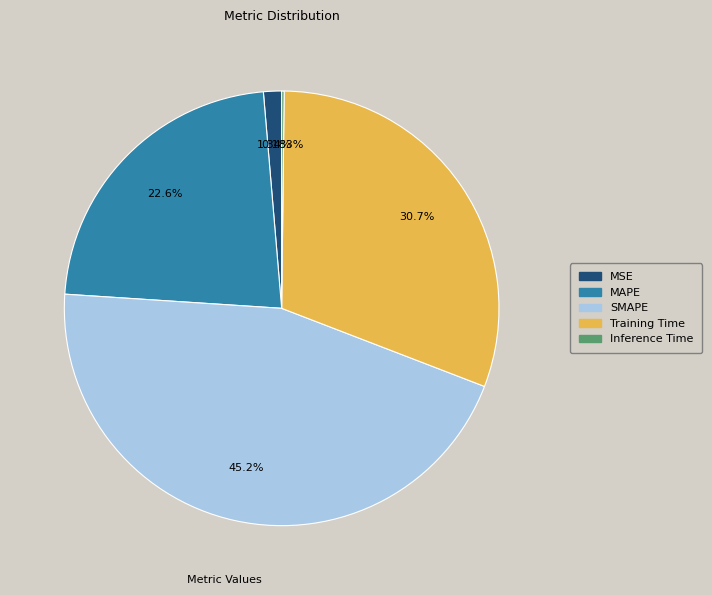

To the nearest percent, what is the average slice percentage?

20%